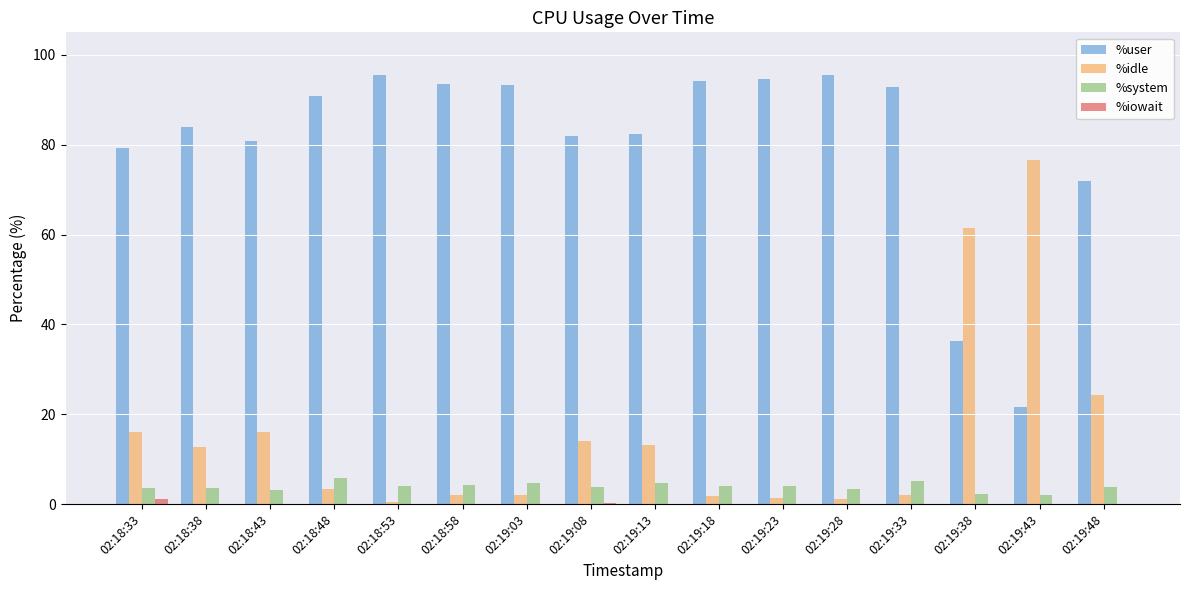

What is the difference between the %idle values at 02:19:03 and 02:19:18?

0.2